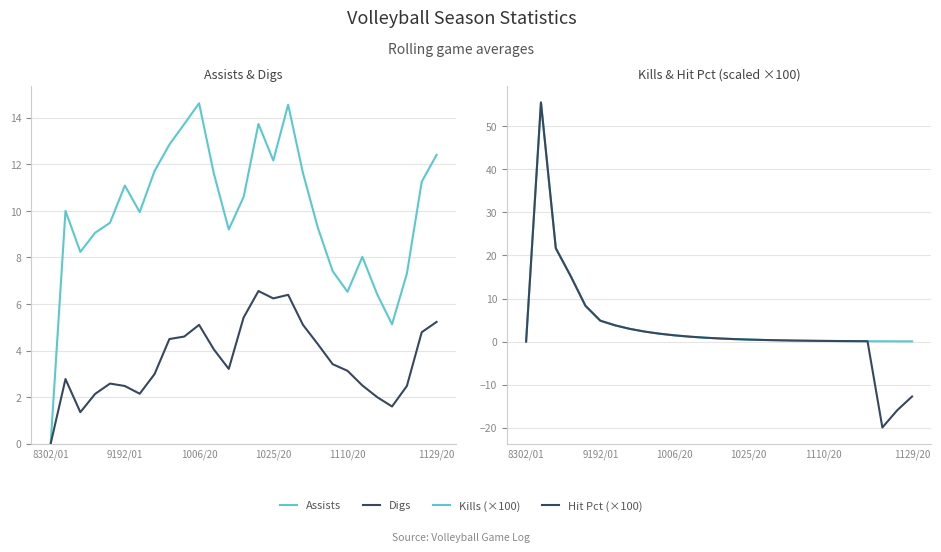

The Digs series shows 2.5 at 21. True or false?

True